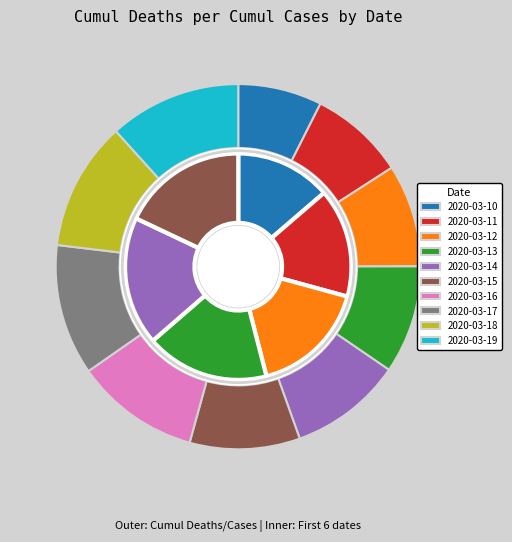

What percentage is NOT represented by 2020-03-16?

89.0%